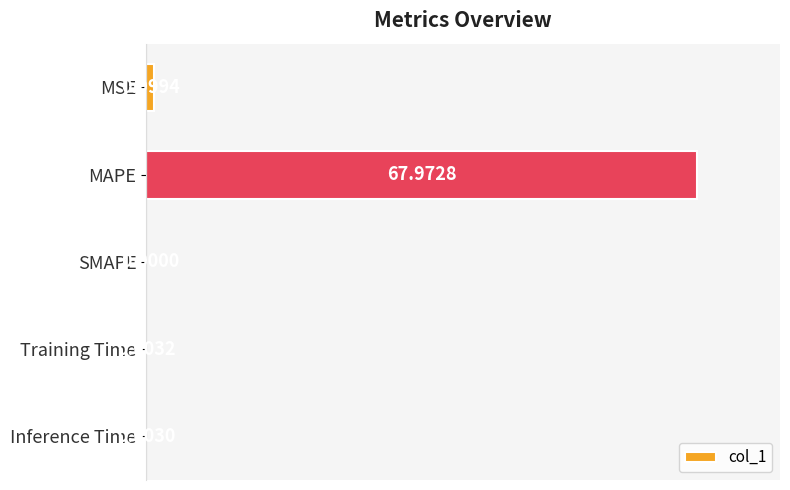

What is the change in value from MSE to MAPE?

+67.0